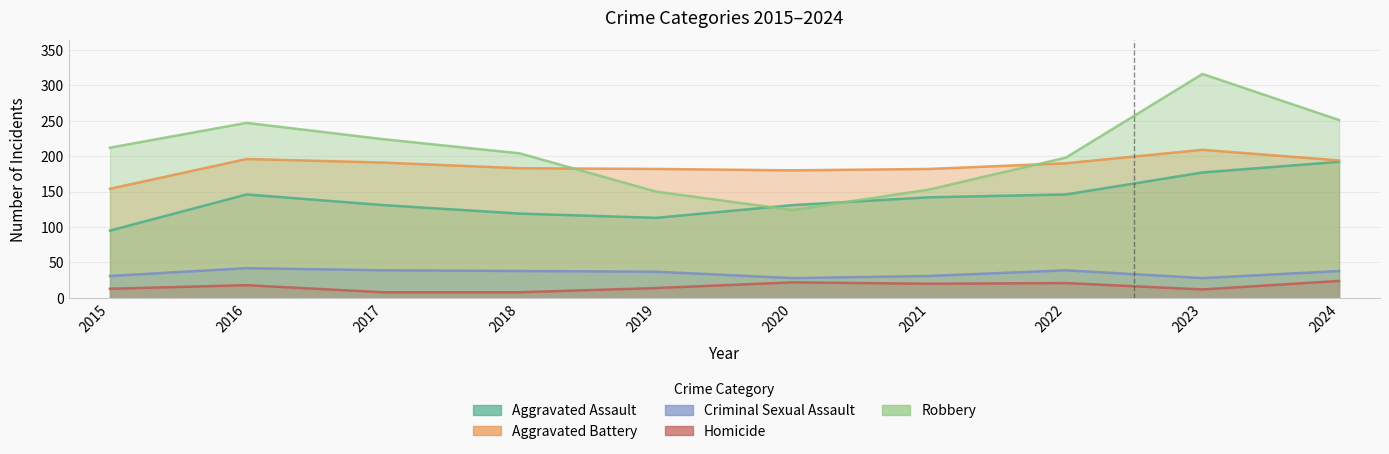

True or false: Robbery and Criminal Sexual Assault cross at least once.

False